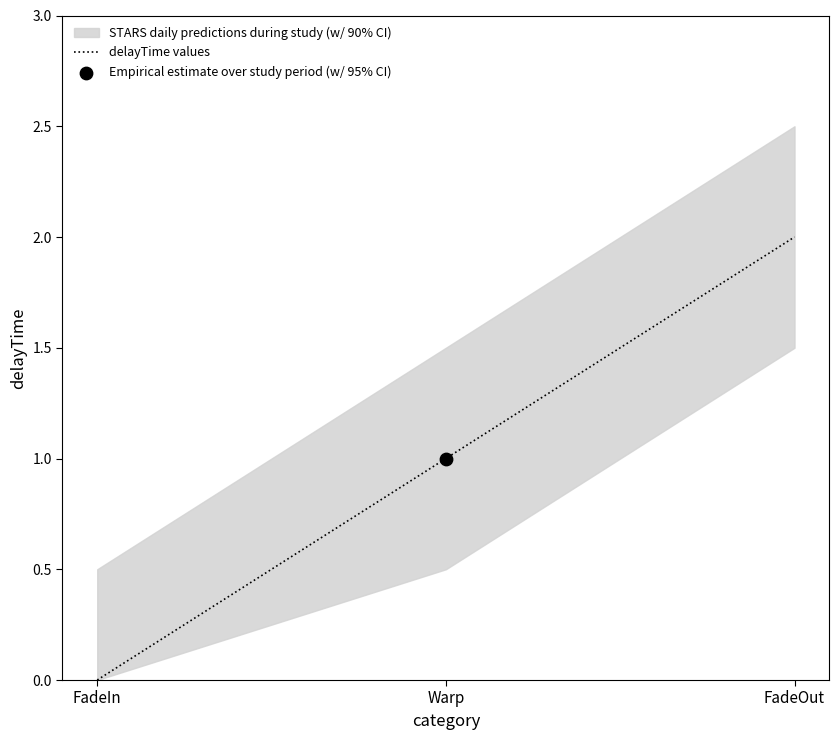

Between FadeIn and FadeOut, which is larger?

FadeOut